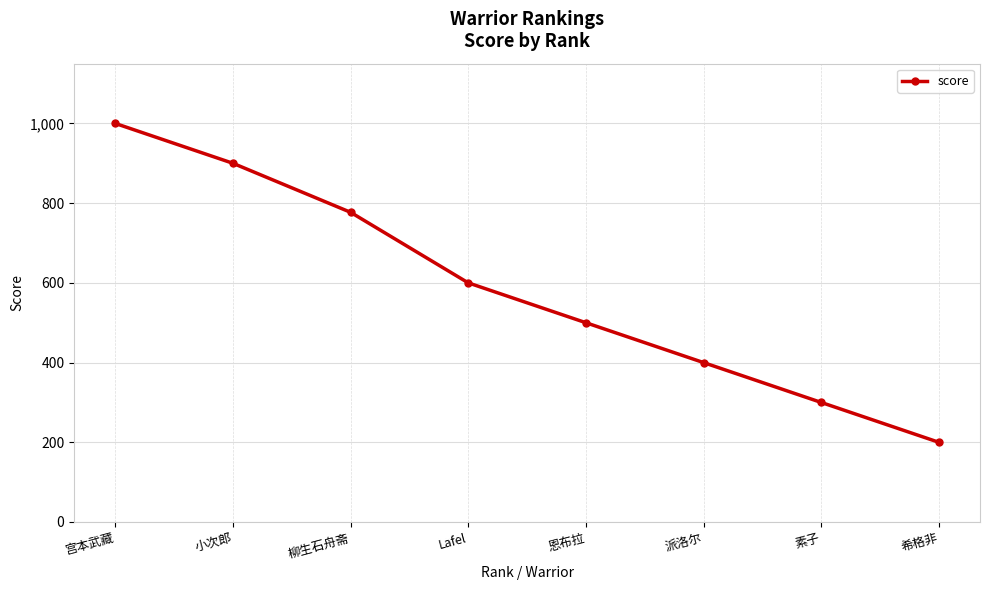

The chart shows a value of 111 at 希格非. True or false?

False